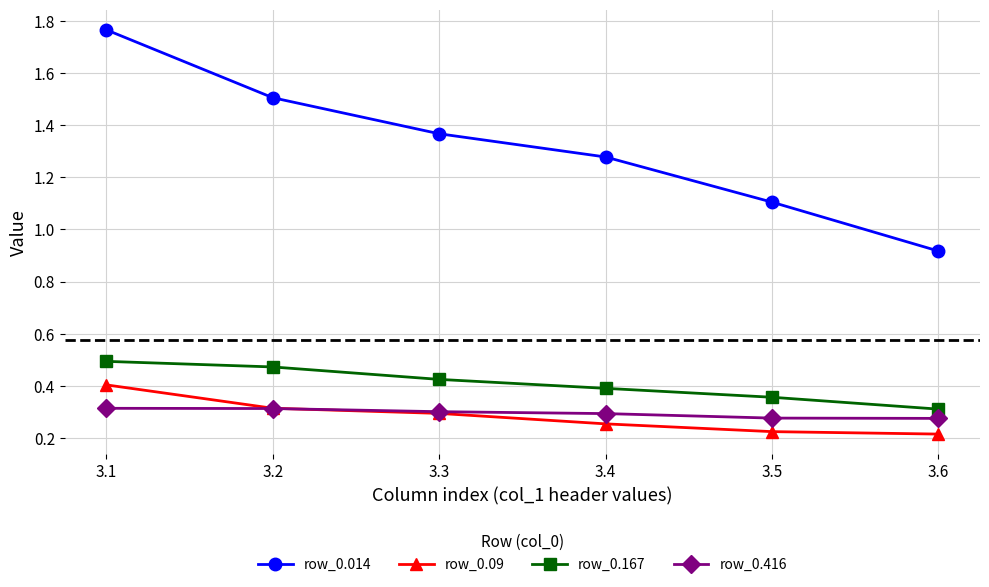

How many lines are shown in the chart?

4